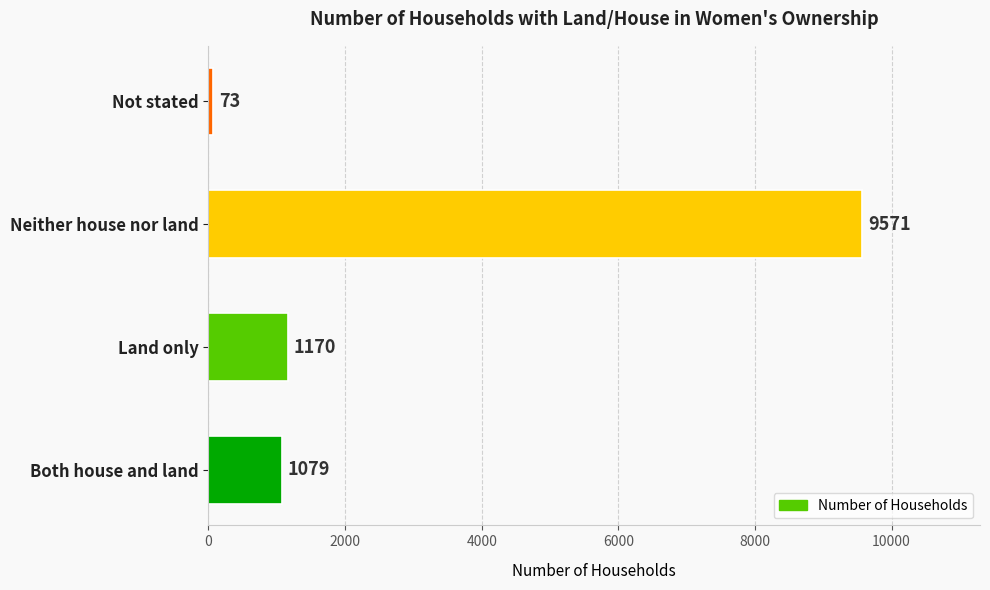

Rank the categories by value from highest to lowest.

Neither house nor land, Land only, Both house and land, Not stated